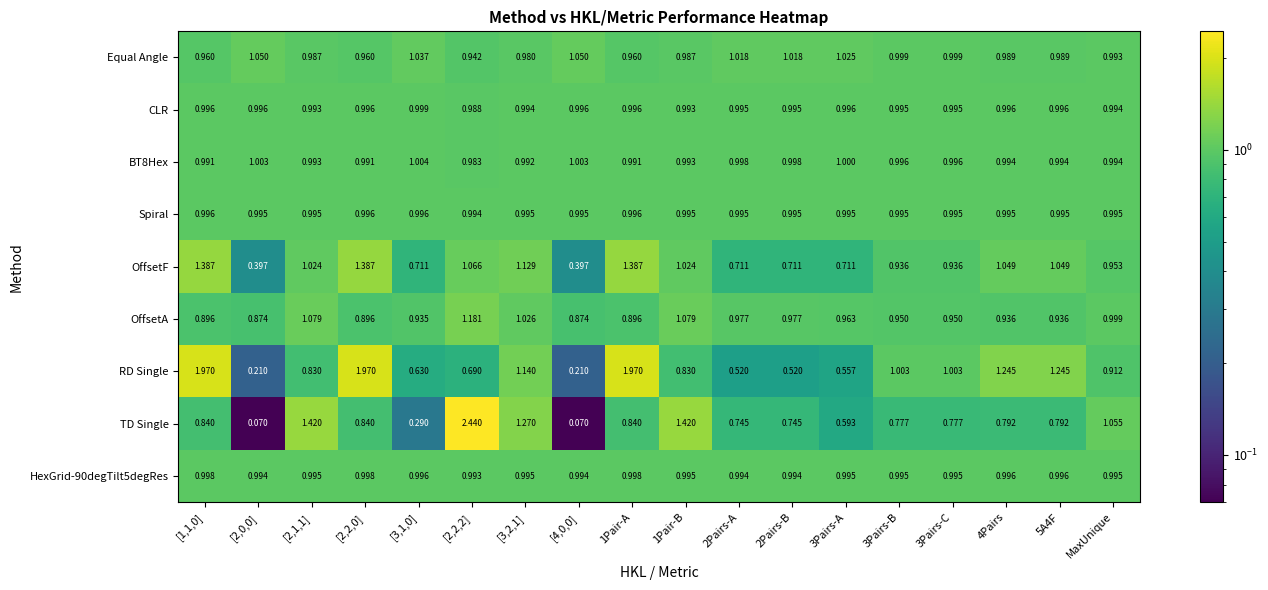

Which series has the largest total across all categories?

Equal Angle